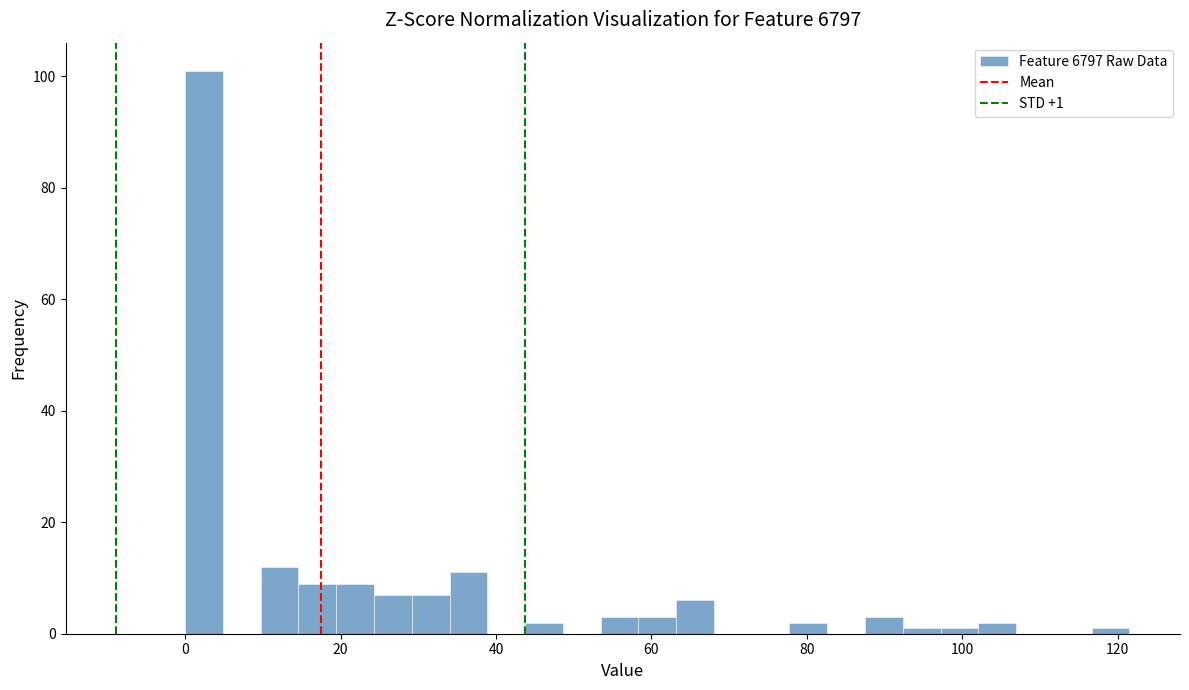

Around what value on the x-axis is the tallest bar? Give the approximate position of its centre, as read against the axis.

2